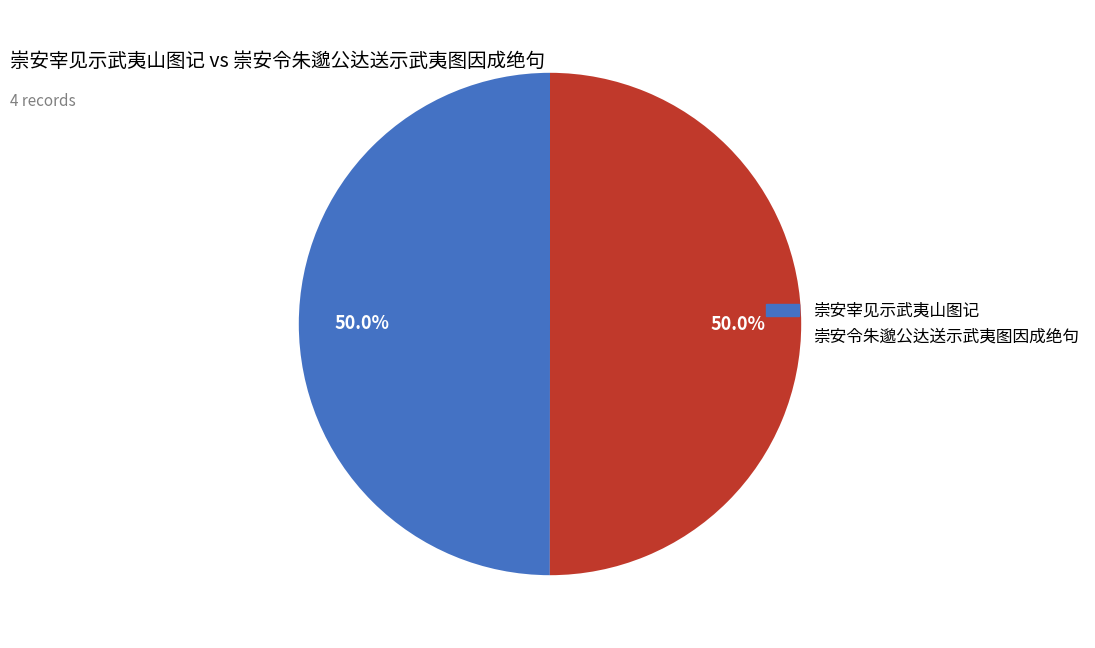

What percentage do 崇安宰见示武夷山图记 and 崇安令朱邈公达送示武夷图因成绝句 together represent?

100.0%